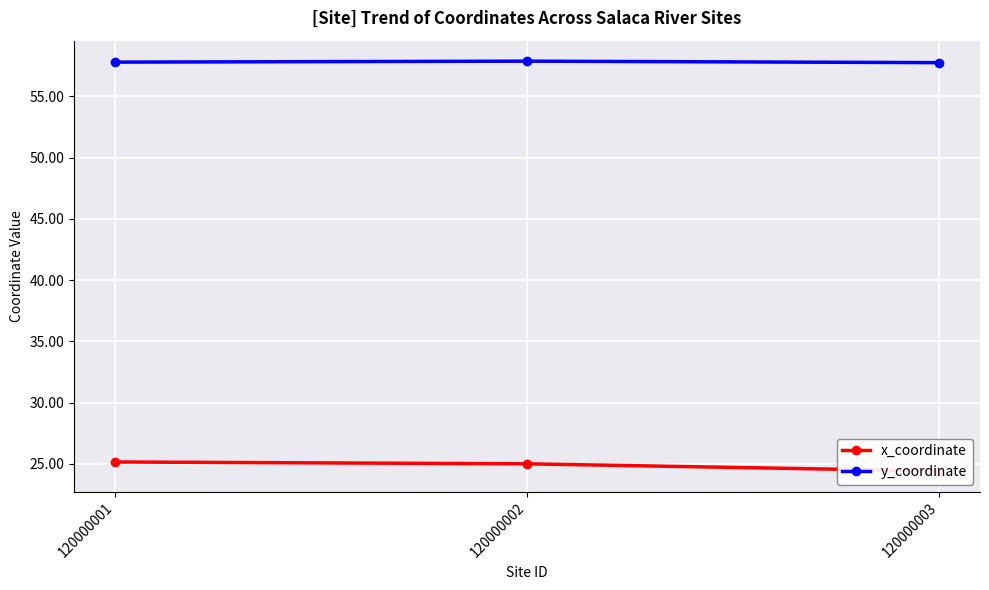

At which category is the sum across all series the highest?

120000001